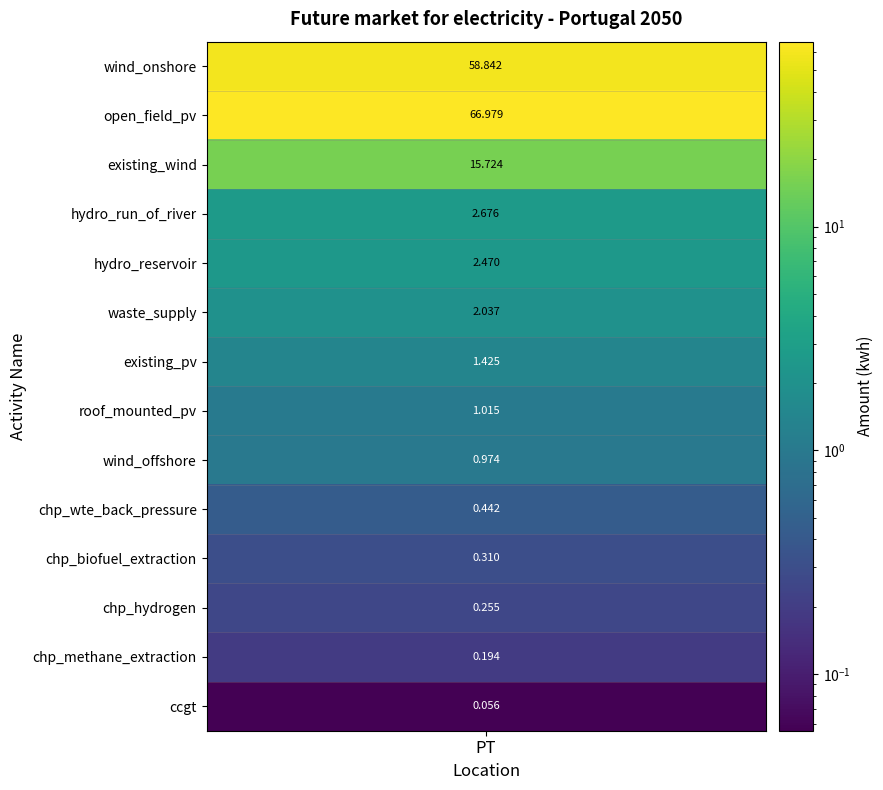

Reading left to right, transcribe all the data shown in this chart.

58.8	67.0	15.7	2.7	2.5	2.0	1.4	1.0	1.0	0.4	0.3	0.3	0.2	0.1